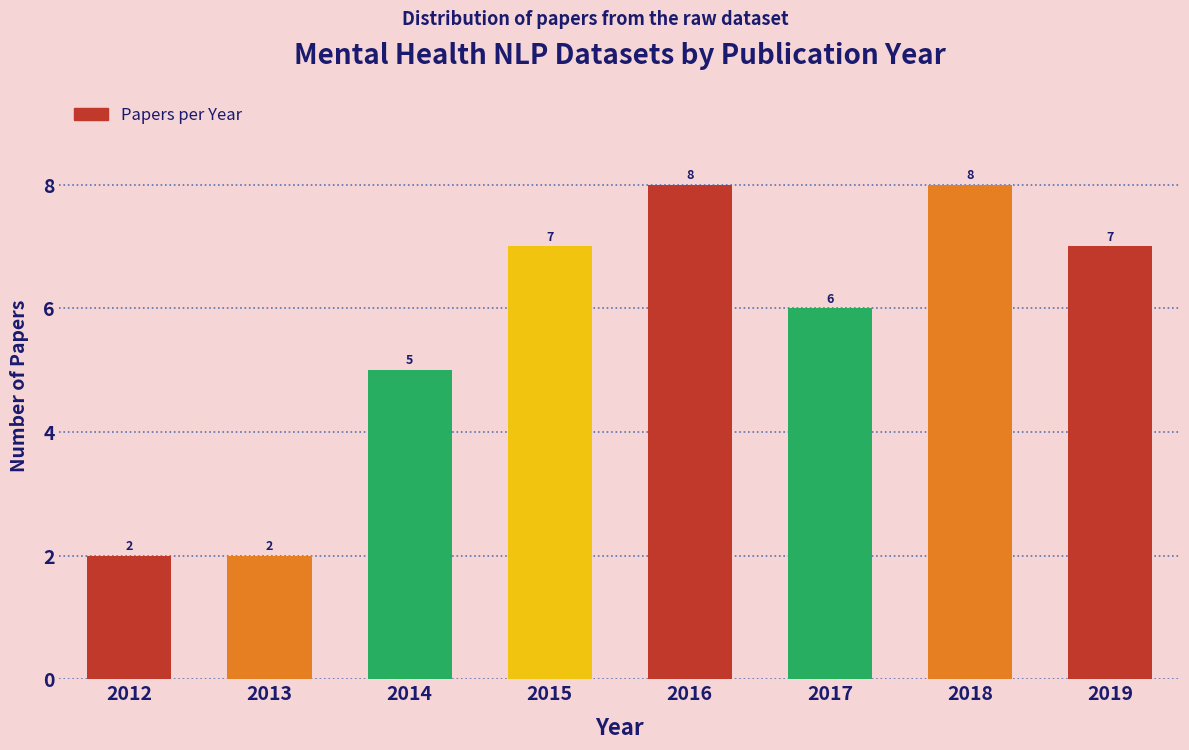

Reading left to right, list all the values displayed in this chart.

2012=2	2013=2	2014=5	2015=7	2016=8	2017=6	2018=8	2019=7